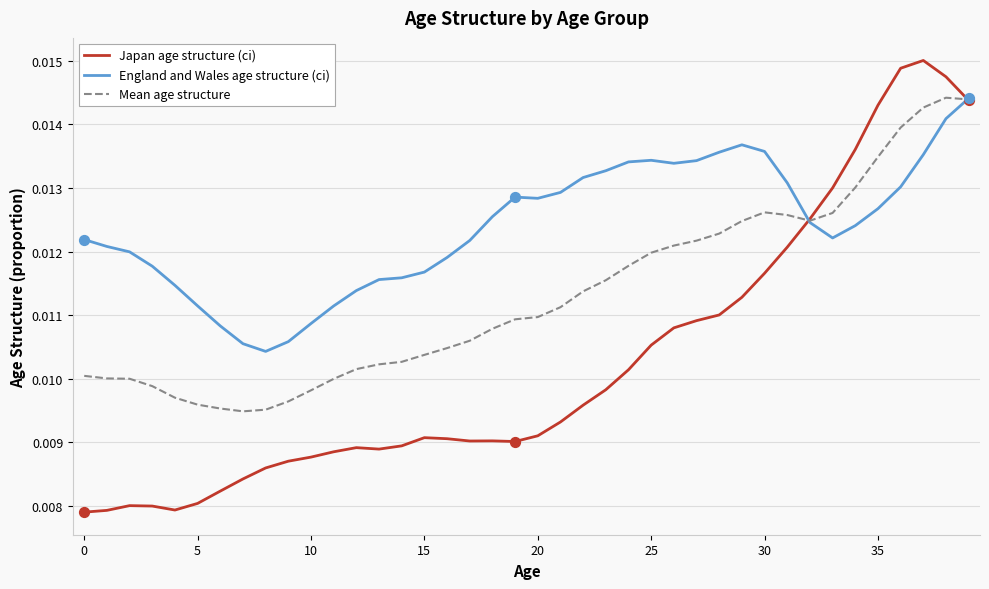

Which series has the largest total across all categories?

England and Wales age structure (ci)